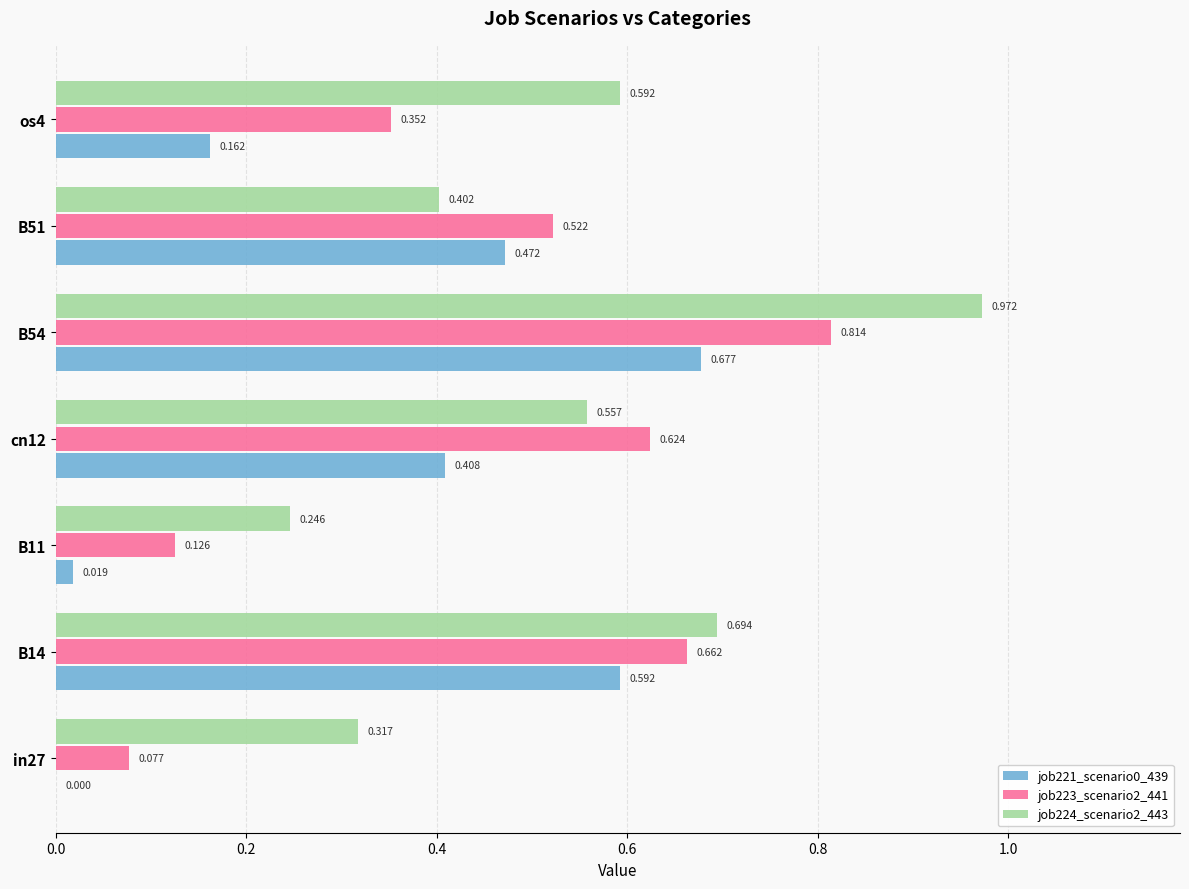

Is the value of job224_scenario2_443 at B51 greater than the value of job223_scenario2_441 at B51?

No